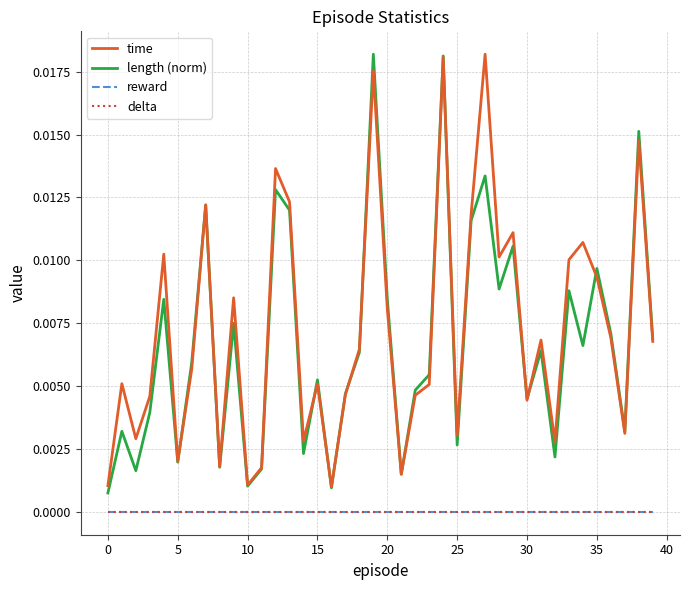

Does the chart display data point markers on the line(s)?

No